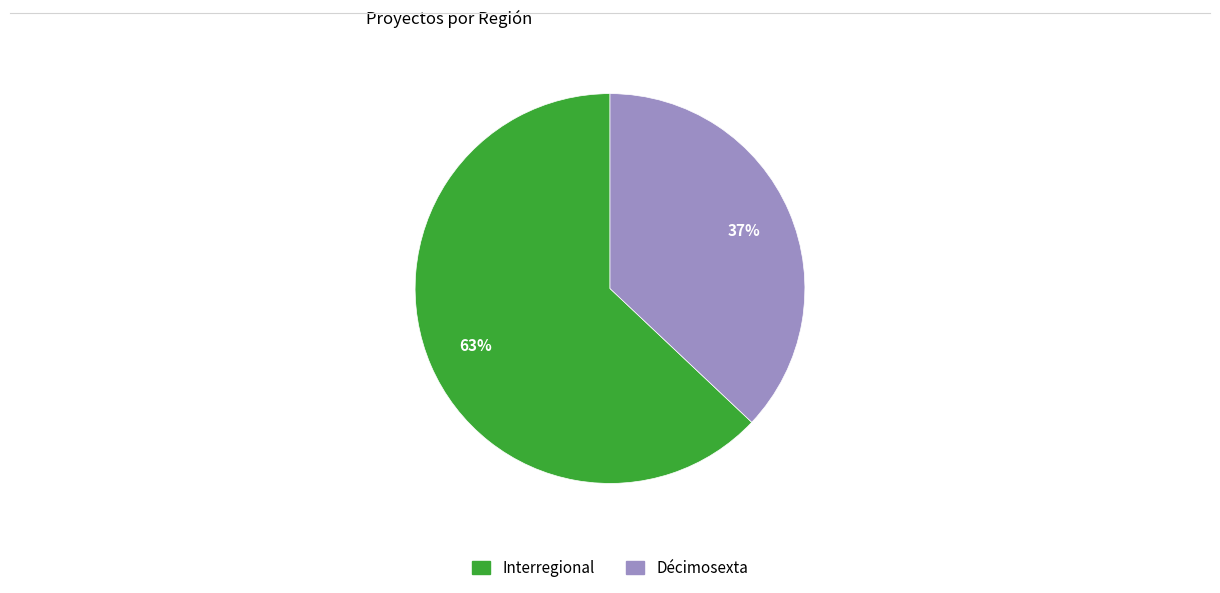

What is the largest slice in the pie chart?

Interregional